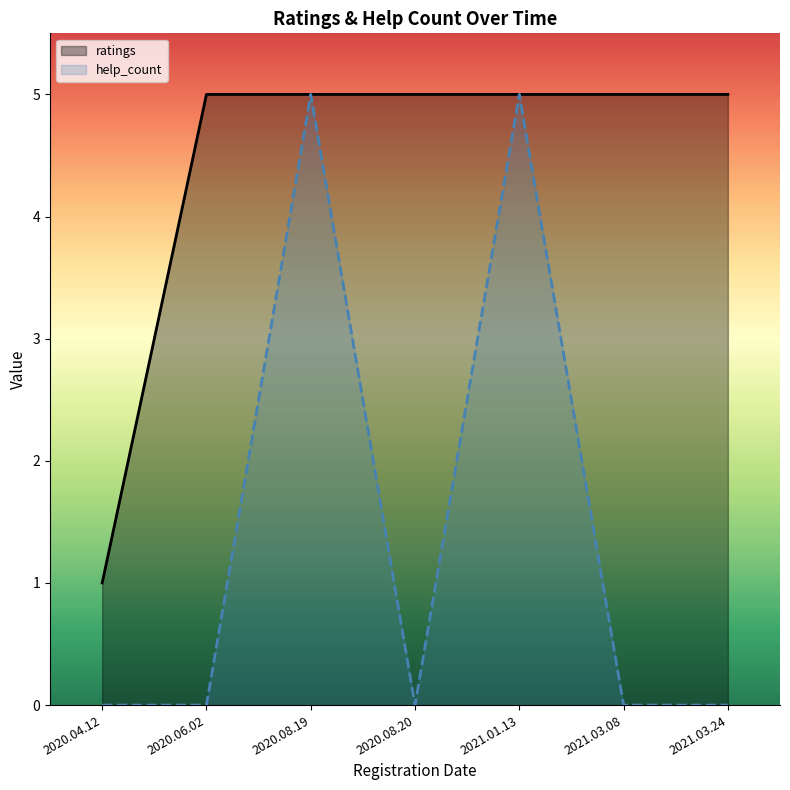

Does the chart display data point markers on the line(s)?

No